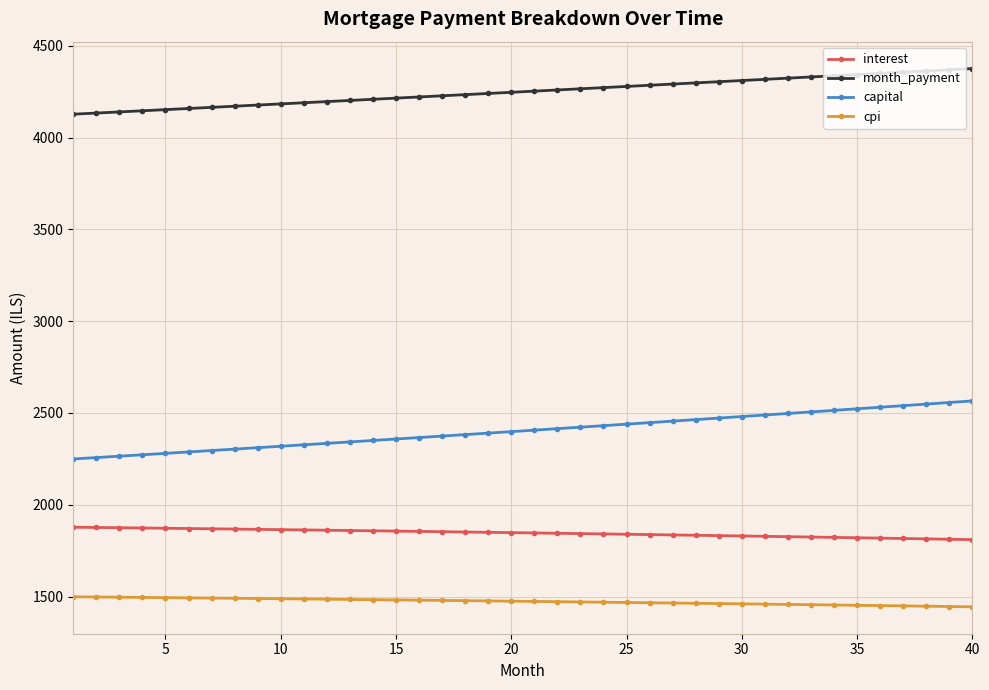

What is the maximum value for capital?

2565.6